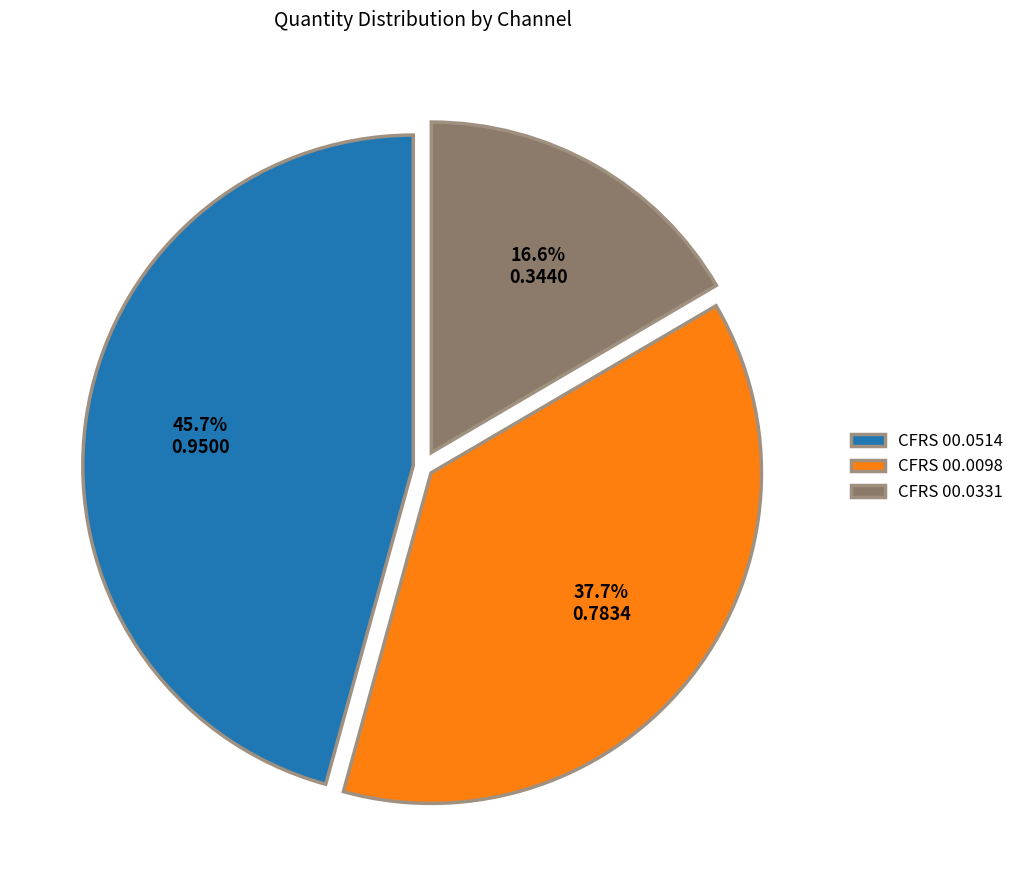

To the nearest percent, what percentage of the pie is CFRS 00.0514?

46%